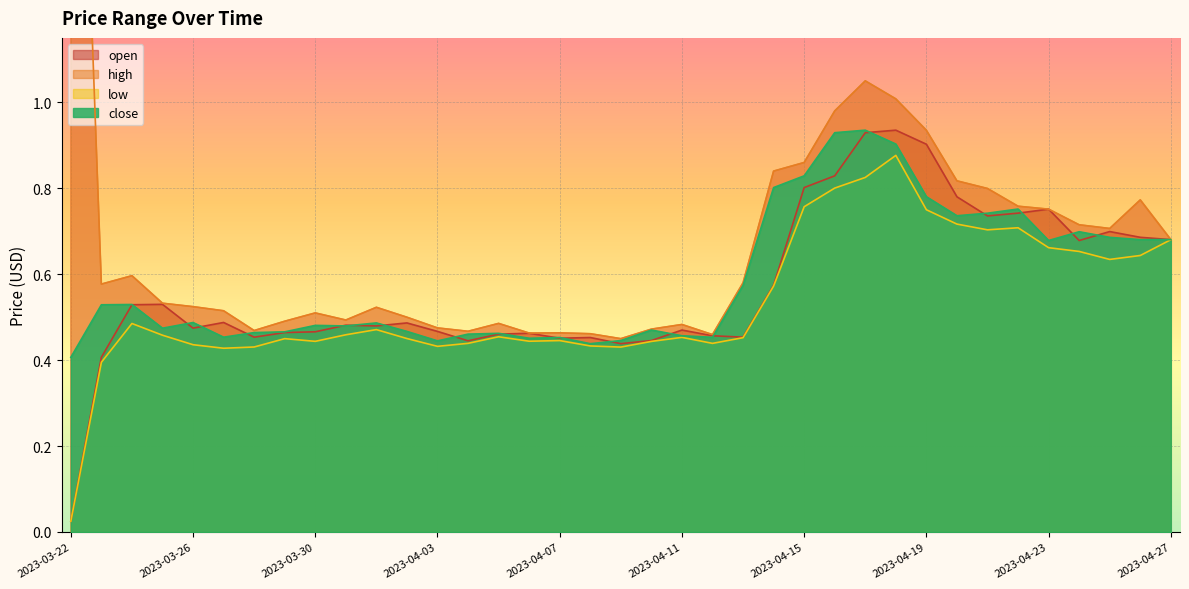

What is the label of the 20th point from the right?

2023-04-08